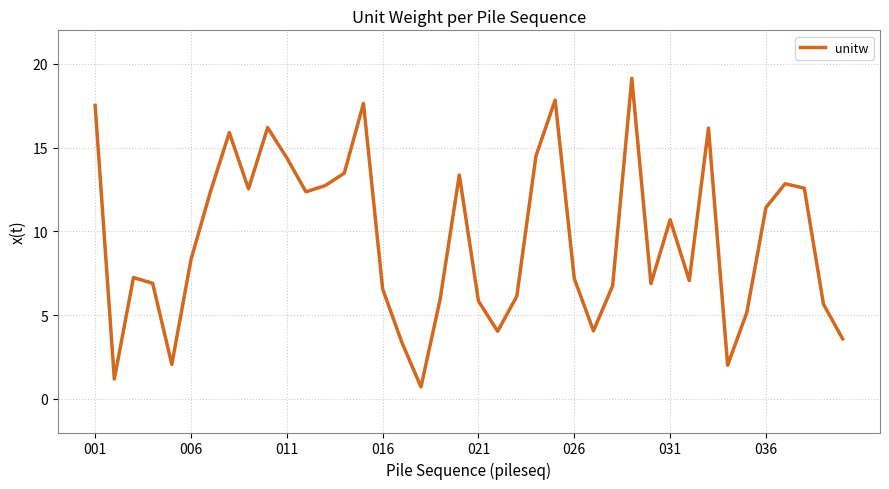

What is the minimum value shown in the chart?

0.7